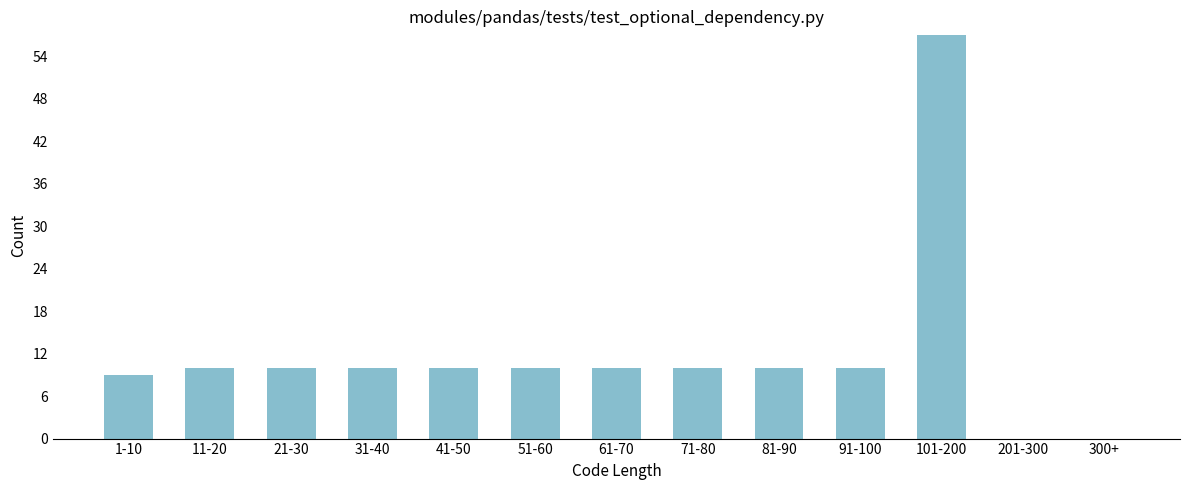

Reading left to right, what are all the values shown in this chart?

1-10=9	11-20=10	21-30=10	31-40=10	41-50=10	51-60=10	61-70=10	71-80=10	81-90=10	91-100=10	101-200=57	201-300=0	300+=0